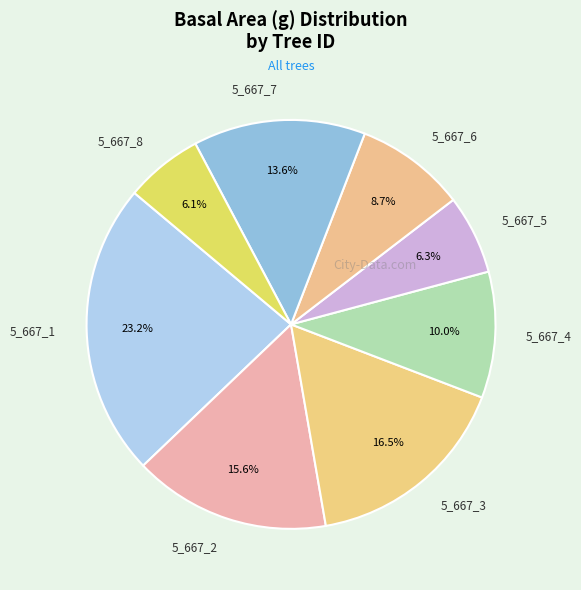

True or false: 5_667_6 accounts for 9% of the total.

True